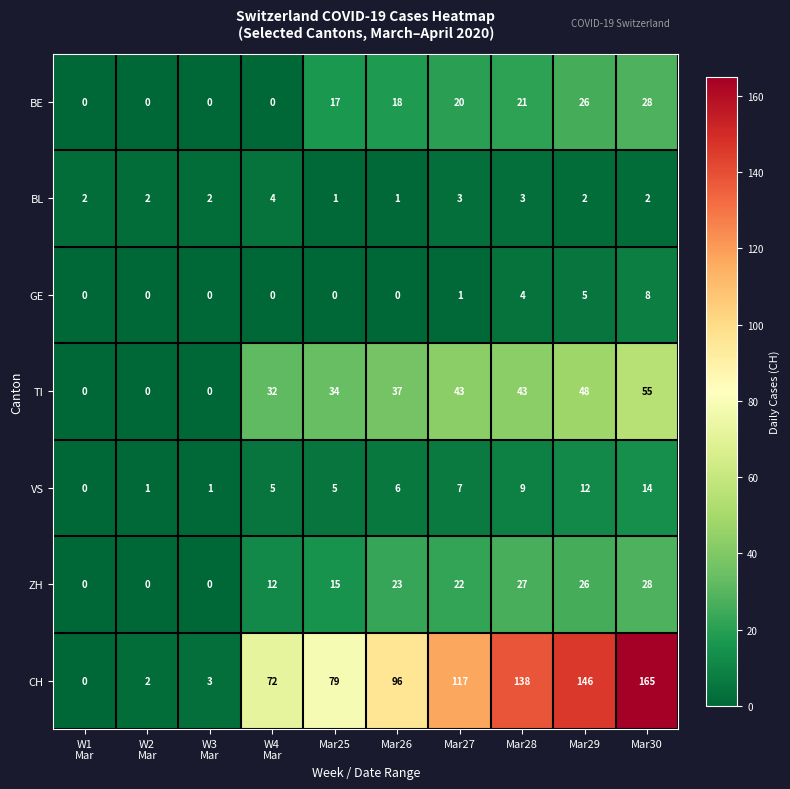

Which label corresponds to the largest value in the chart?

Mar30